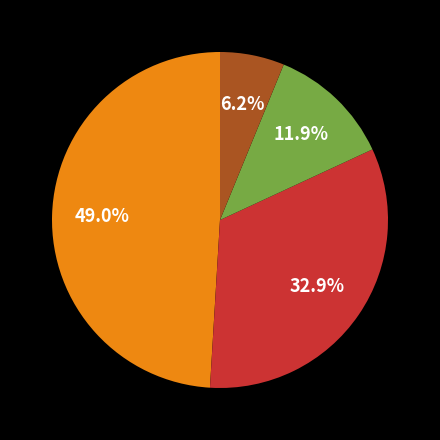

Is there a majority slice in this chart?

No